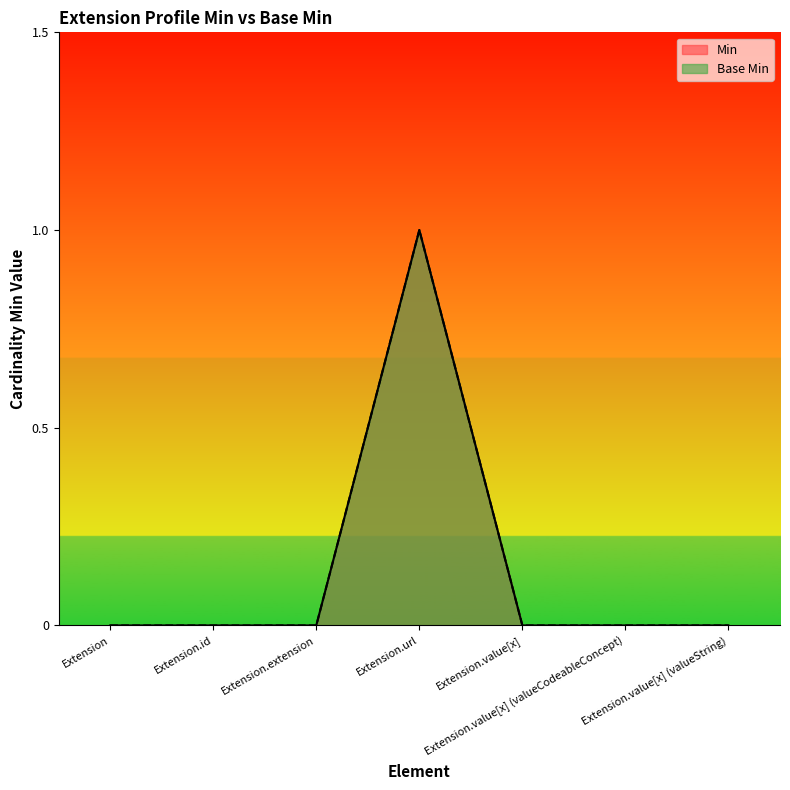

What is the difference between the maximum and minimum values in the Base Min series?

1